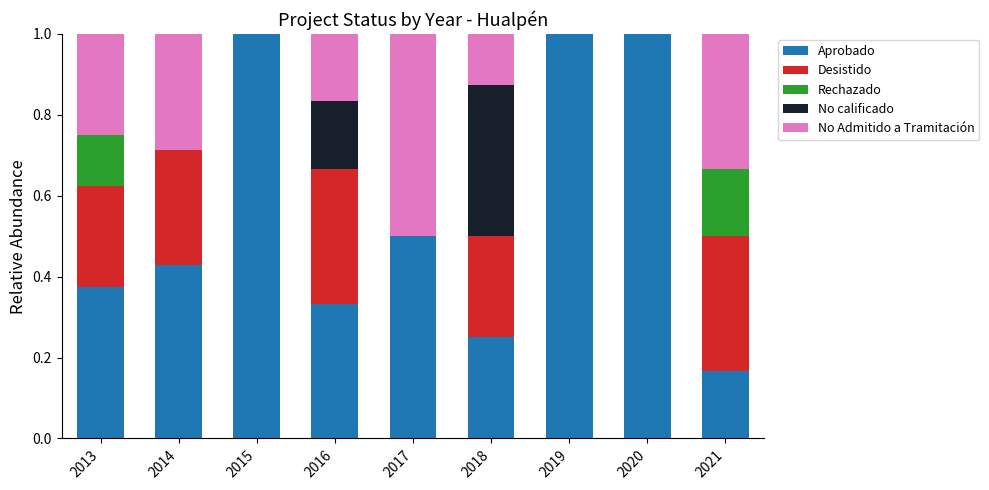

Are the bars grouped side by side (vs. stacked)?

No